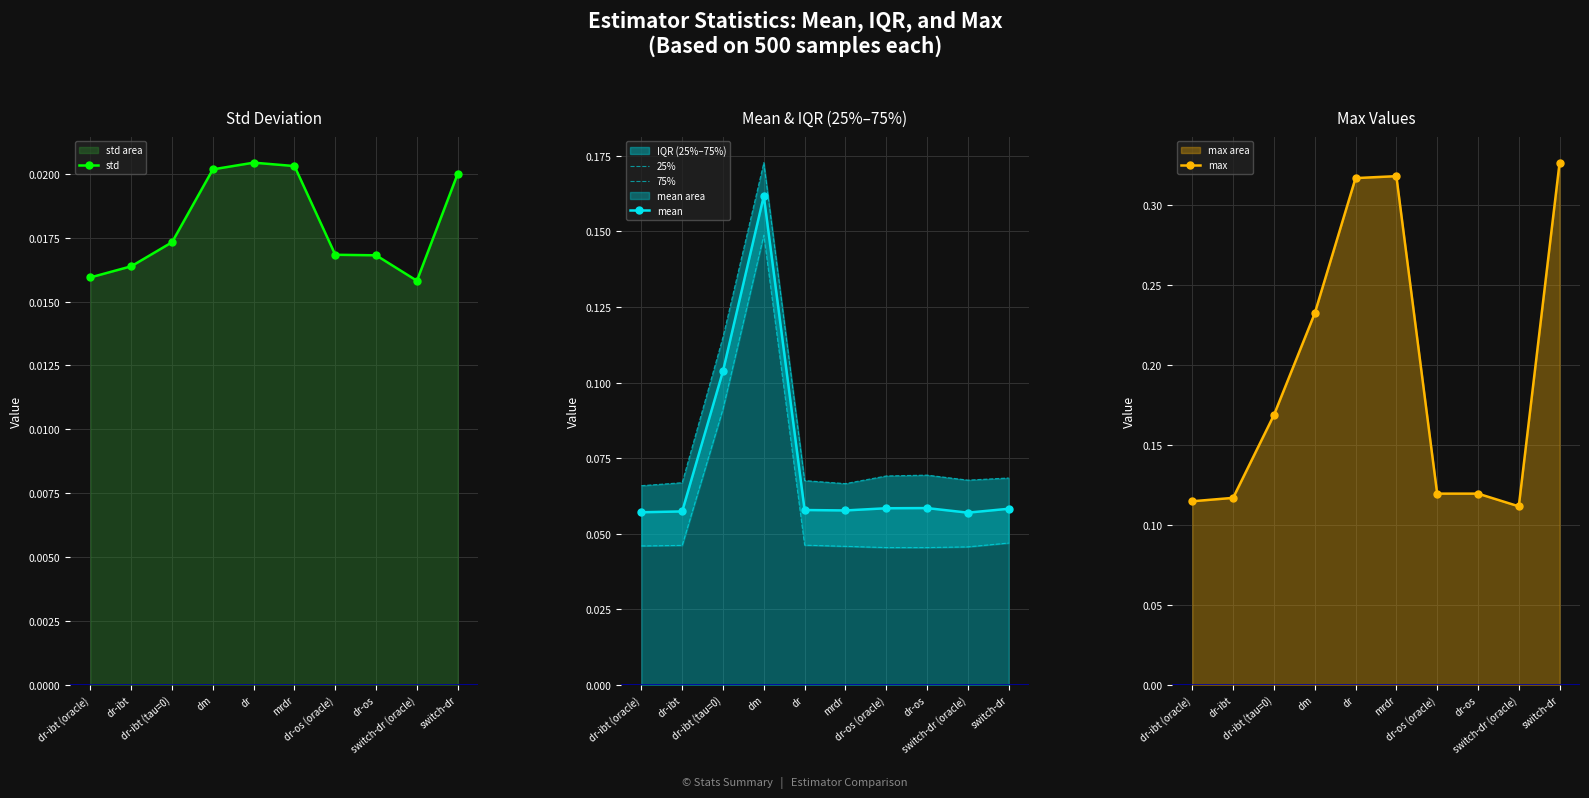

At which category is the sum across all series the highest?

dm